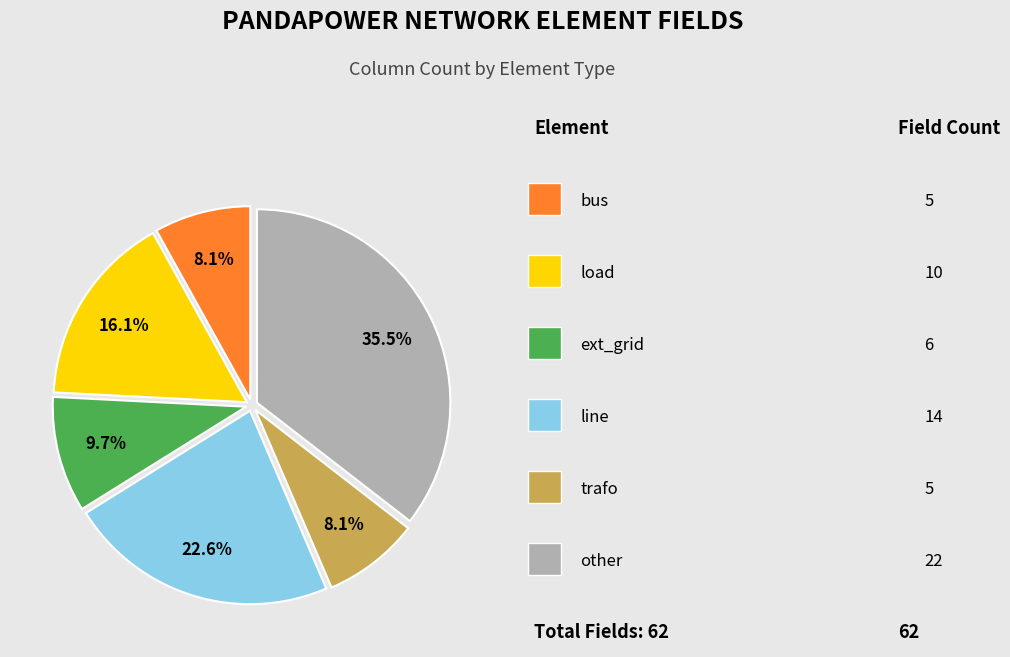

Is there any slice that represents more than half of the pie?

No